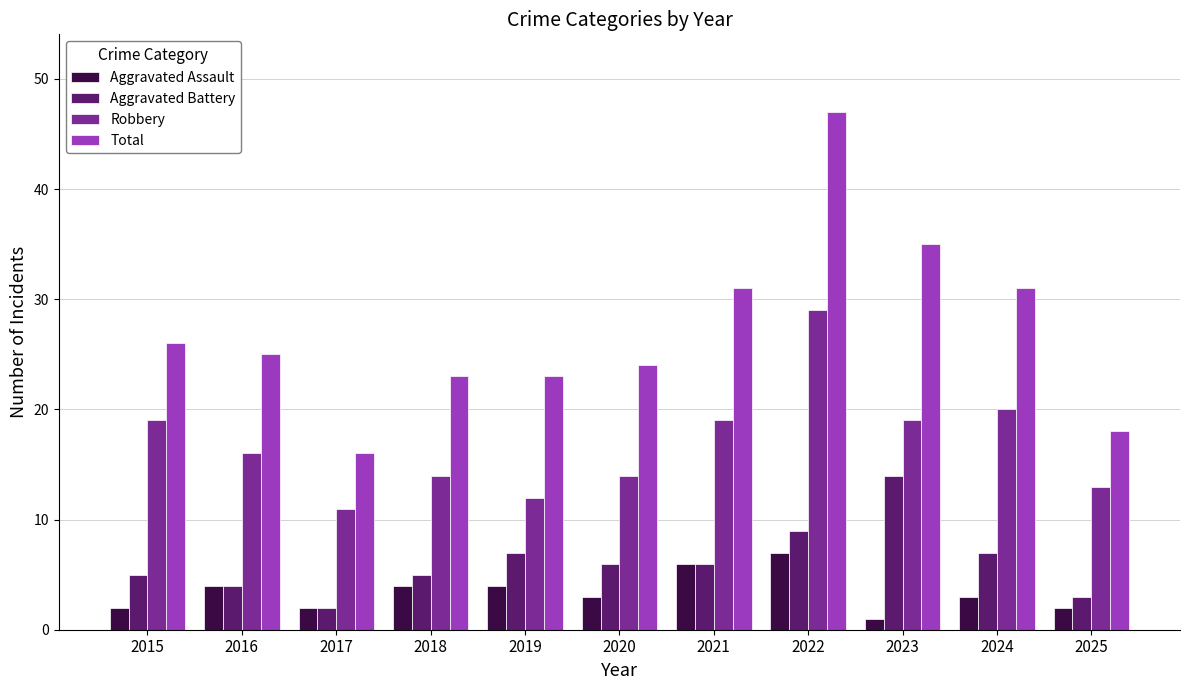

True or false: Aggravated Battery has a value of 7 at 2019.

True